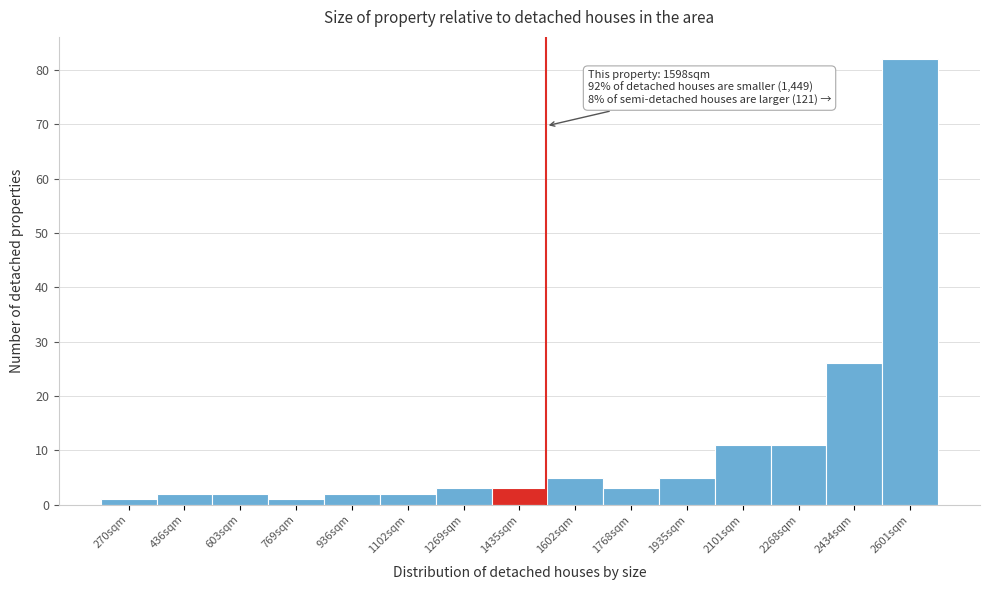

Reading right to left, extract all data points from this chart.

2601sqm=82	2434sqm=26	2268sqm=11	2101sqm=11	1935sqm=5	1768sqm=3	1602sqm=5	1435sqm=3	1269sqm=3	1102sqm=2	936sqm=2	769sqm=1	603sqm=2	436sqm=2	270sqm=1